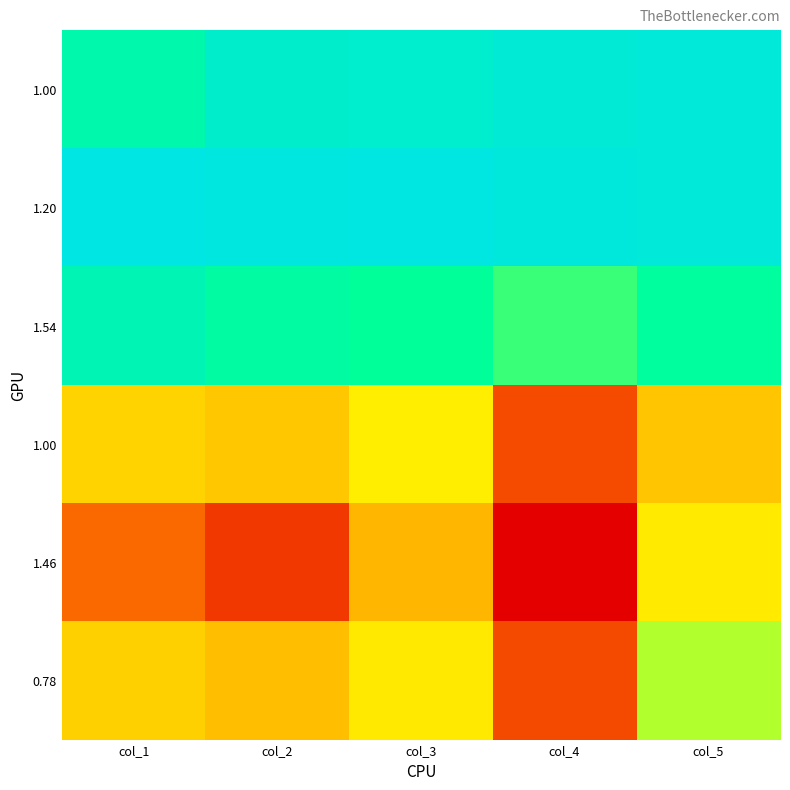

Which label corresponds to the largest value in the chart?

col_1